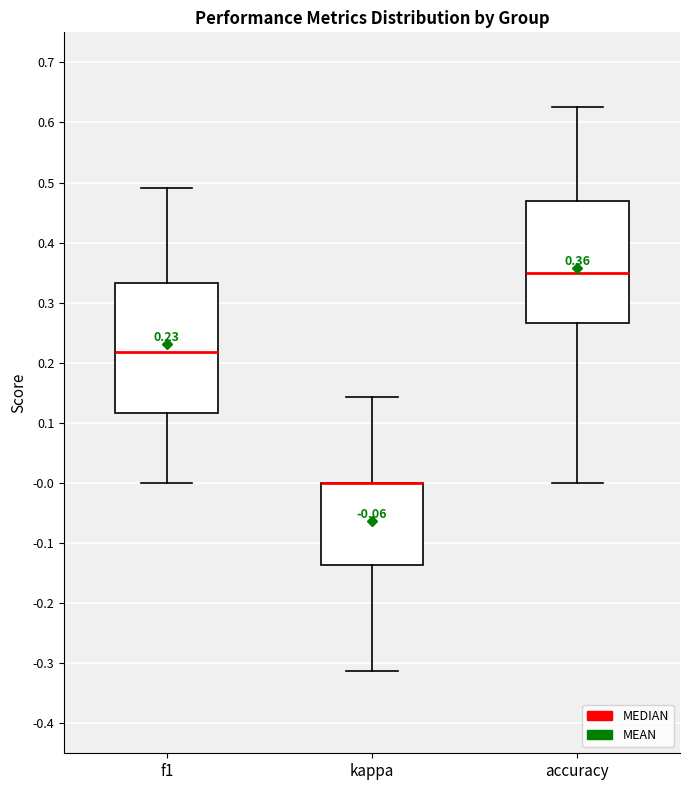

Comparing the boxes themselves (not the whiskers), which one is the tallest?

f1